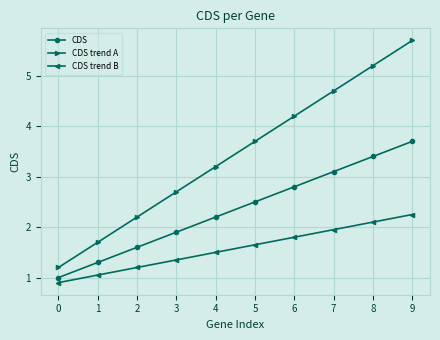

Which series has the largest range (max minus min)?

CDS trend A